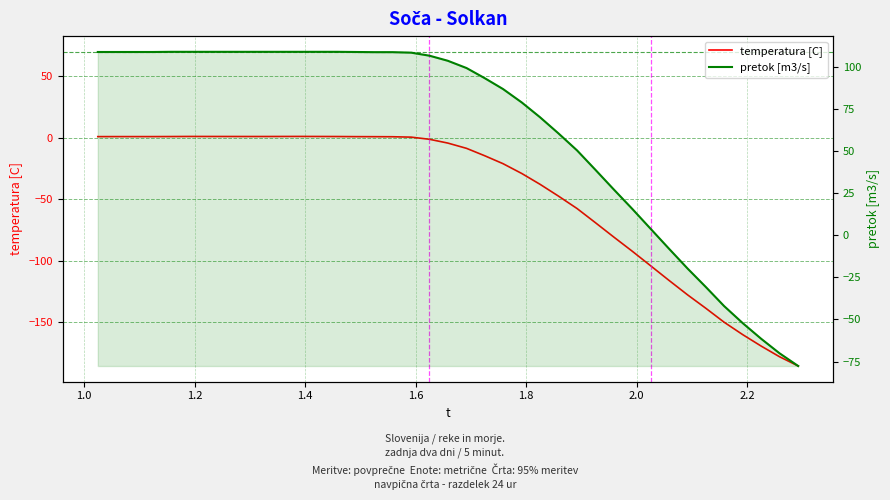

Rank the series by their maximum value, from highest to lowest.

pretok [m3/s], temperatura [C]